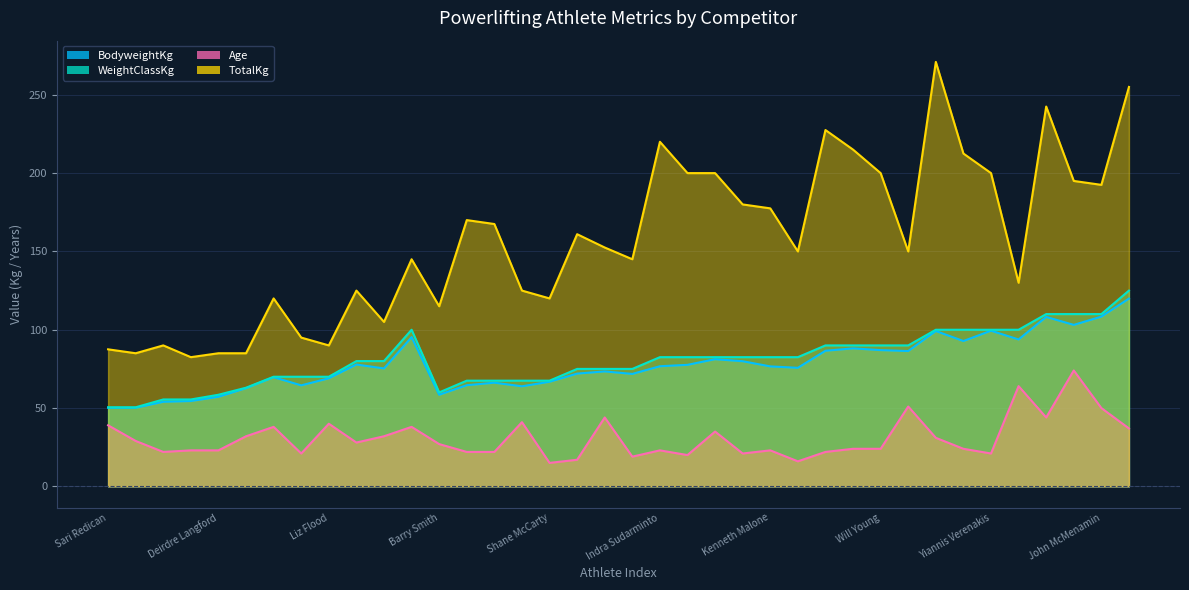

True or false: BodyweightKg and Age cross at least once.

False